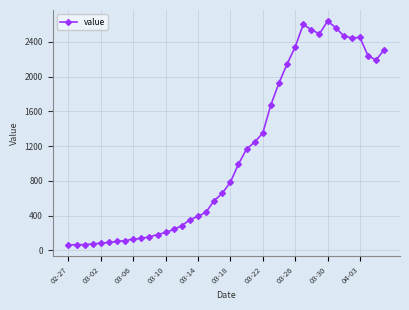

What is the smallest value displayed?

62